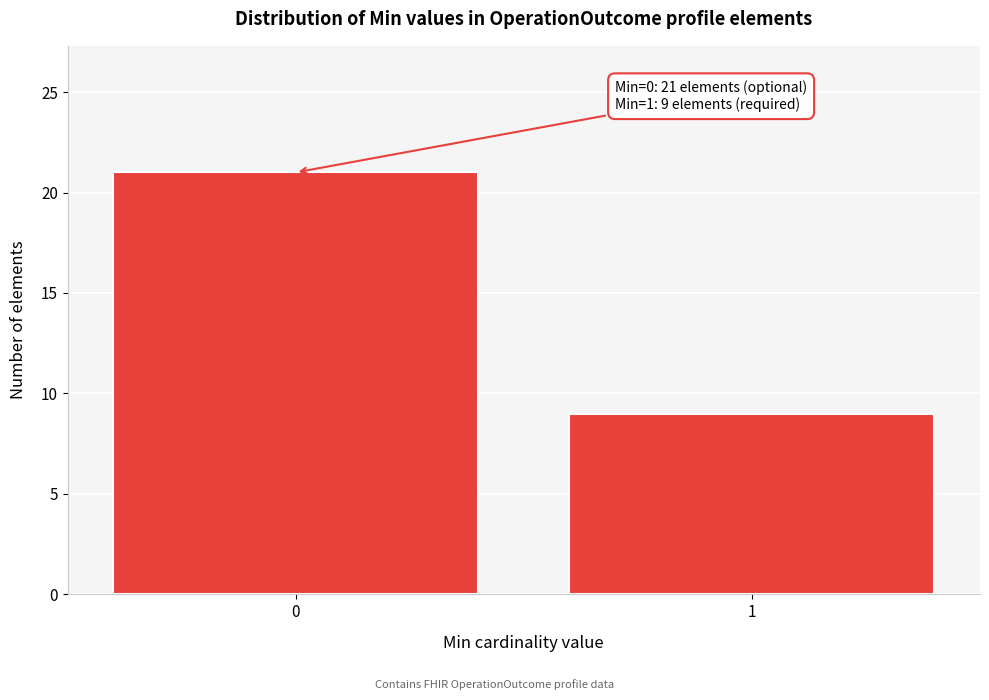

Reading left to right, transcribe all the data shown in this chart.

21	9